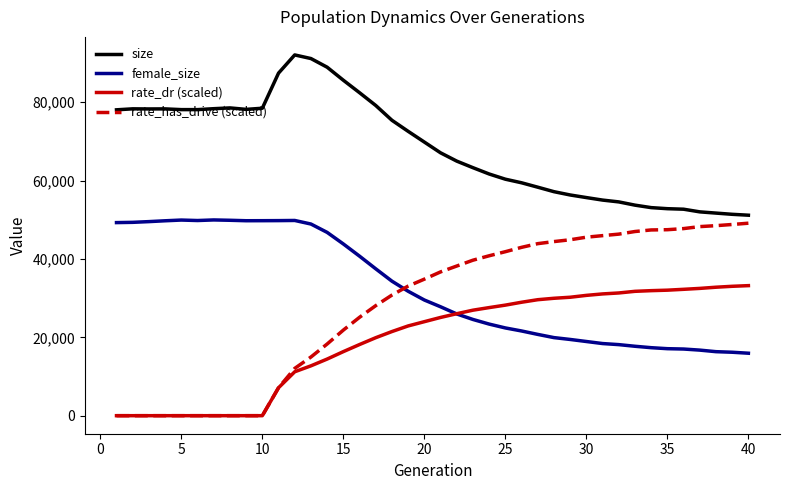

True or false: size and female_size intersect in this chart.

False